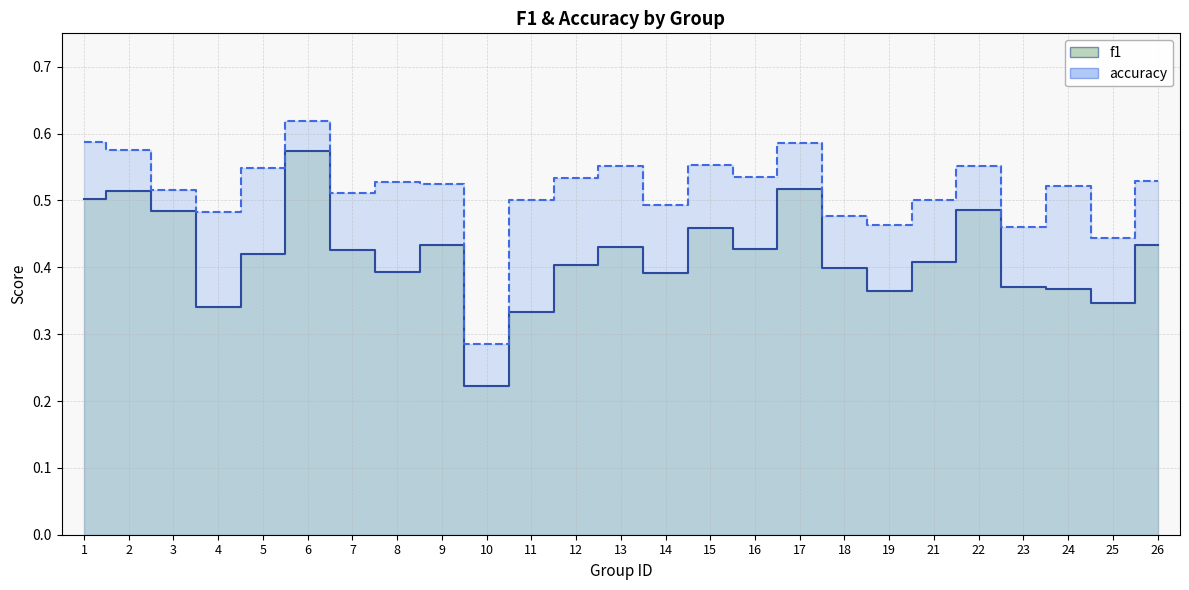

Which category has the lowest value across all series?

10